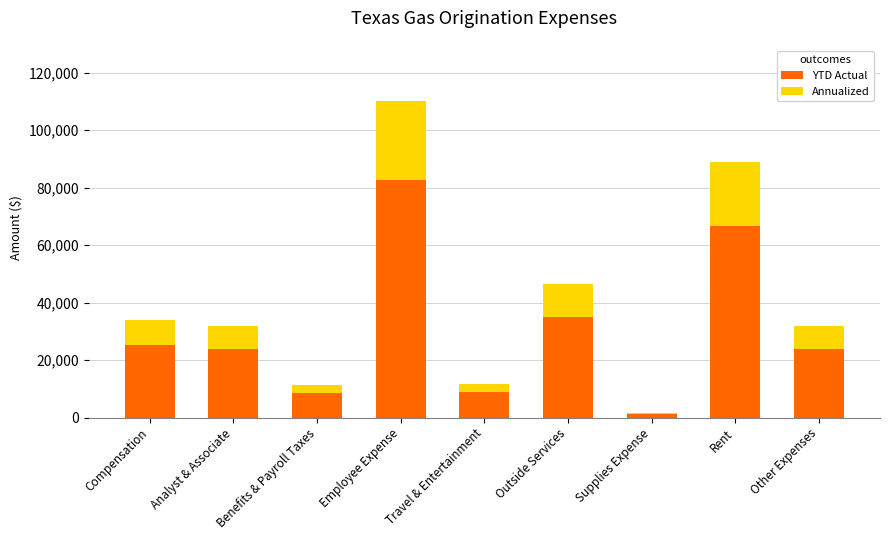

At which category is the sum across all series the highest?

Employee Expense